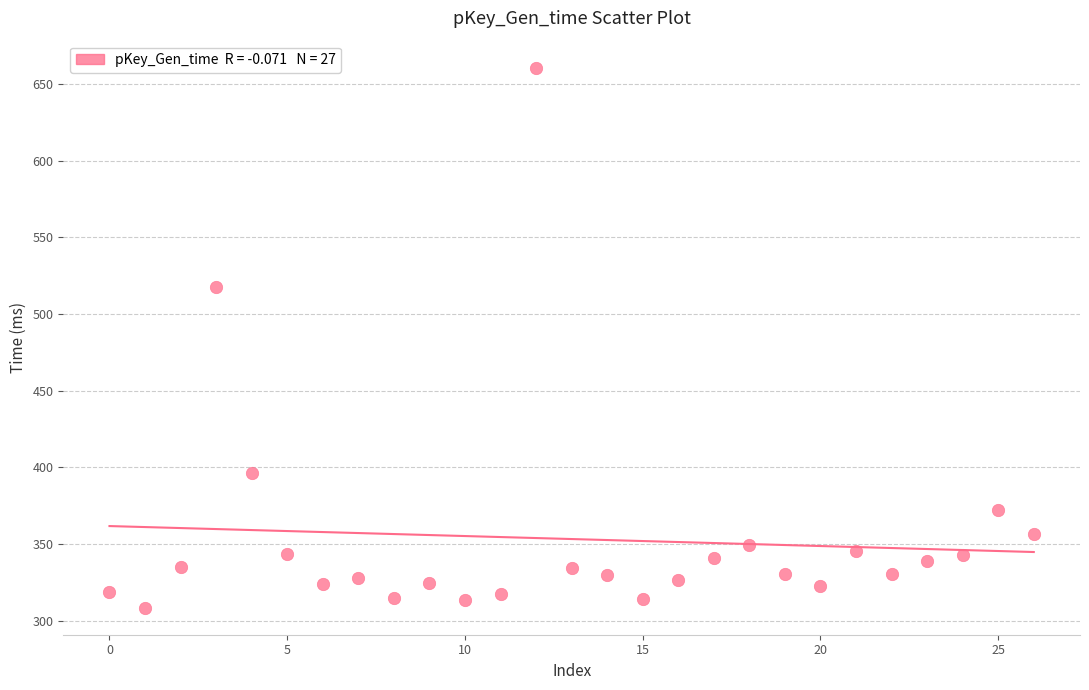

What is the range of Y values (max minus min)?

352.1